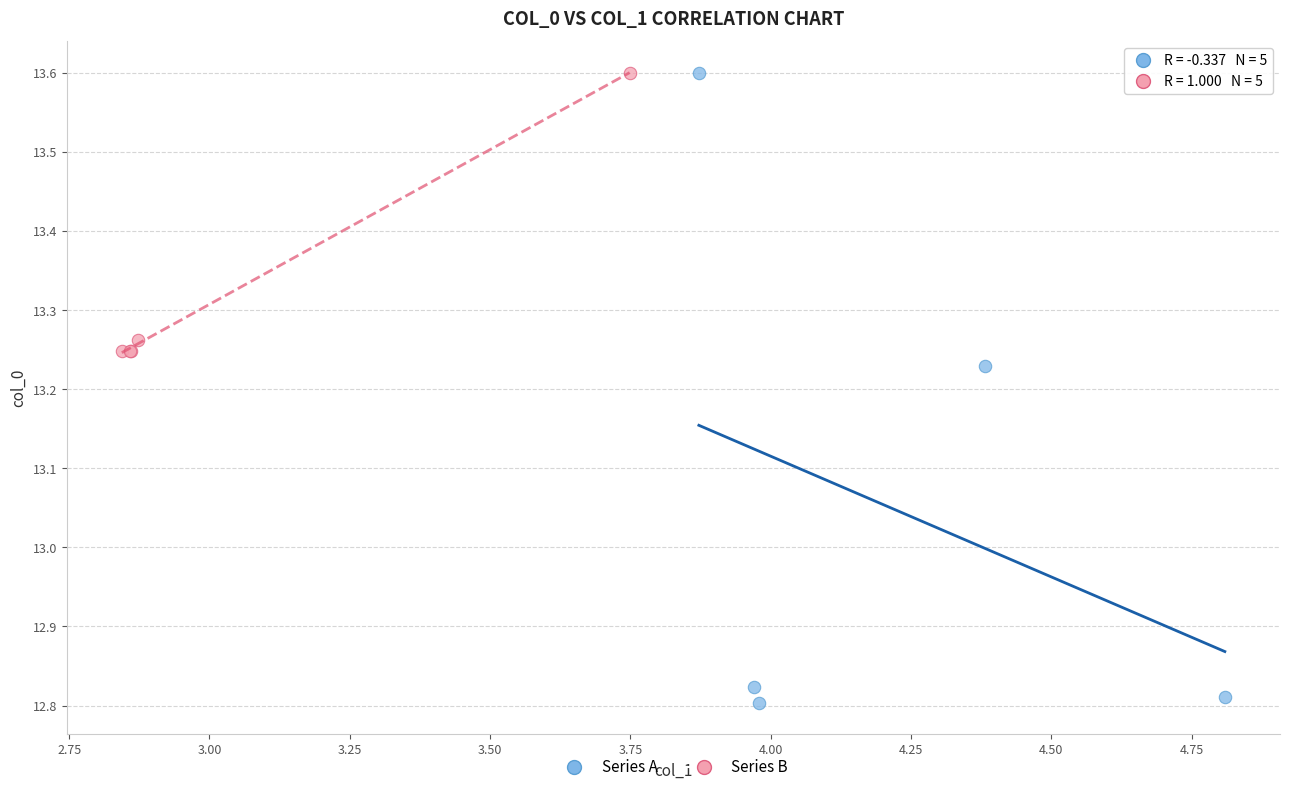

Which series contains the lowest Y value?

Series A